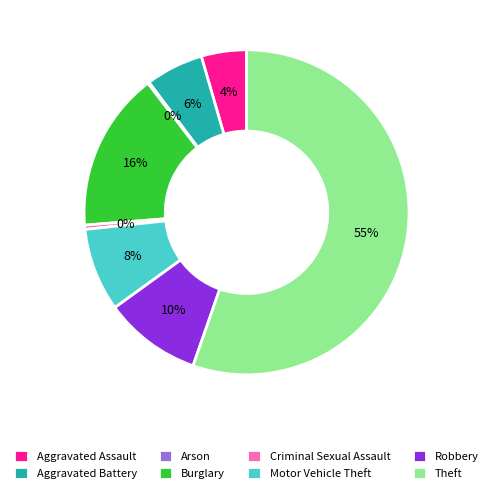

Which slice represents more than half of the pie?

Theft